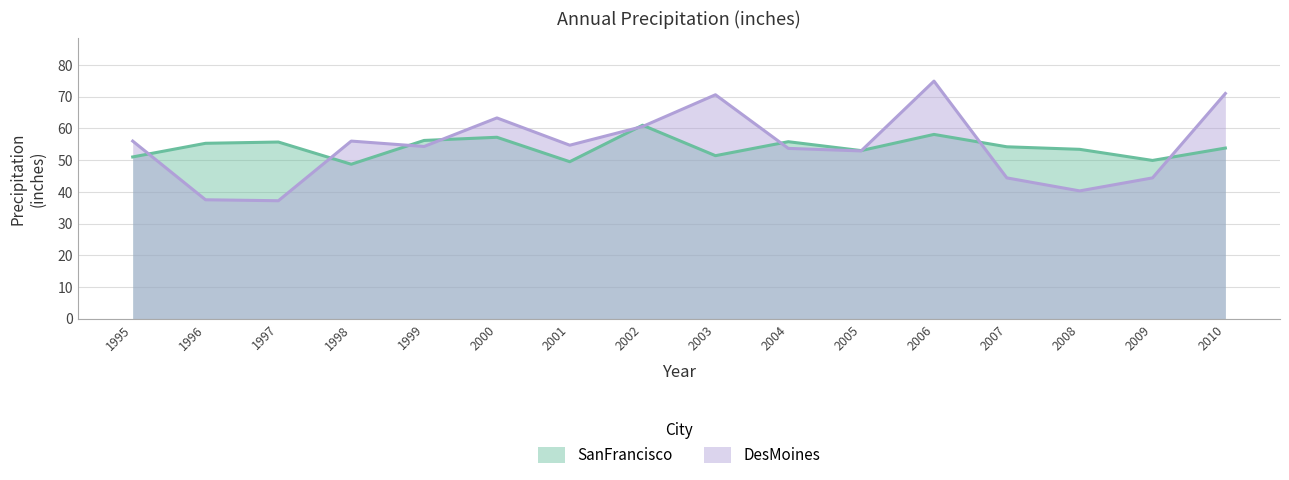

At which category is the sum across all series the highest?

2006